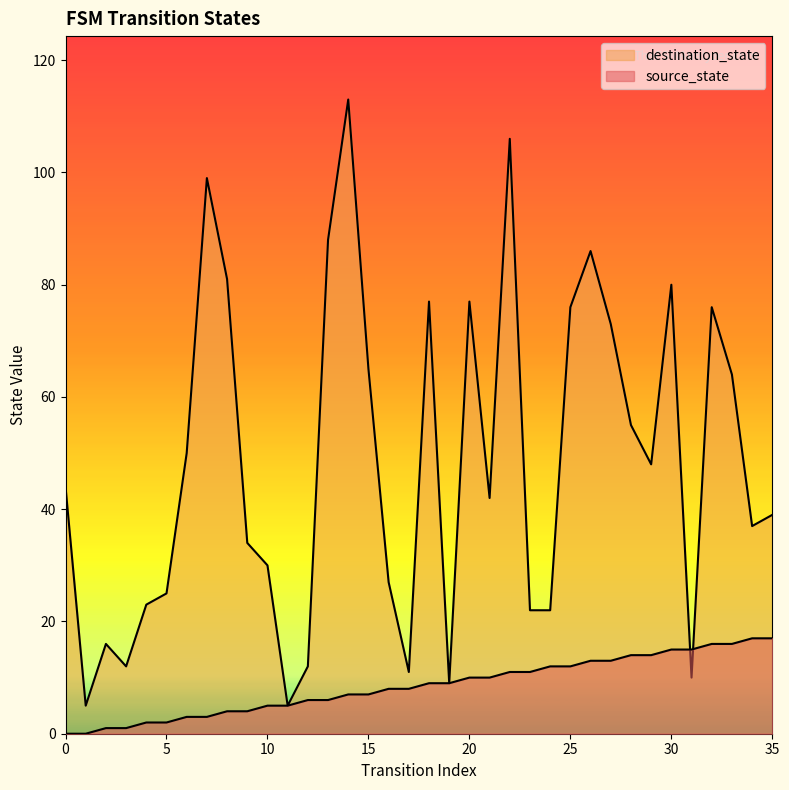

The destination_state series shows 38 at 27. True or false?

False